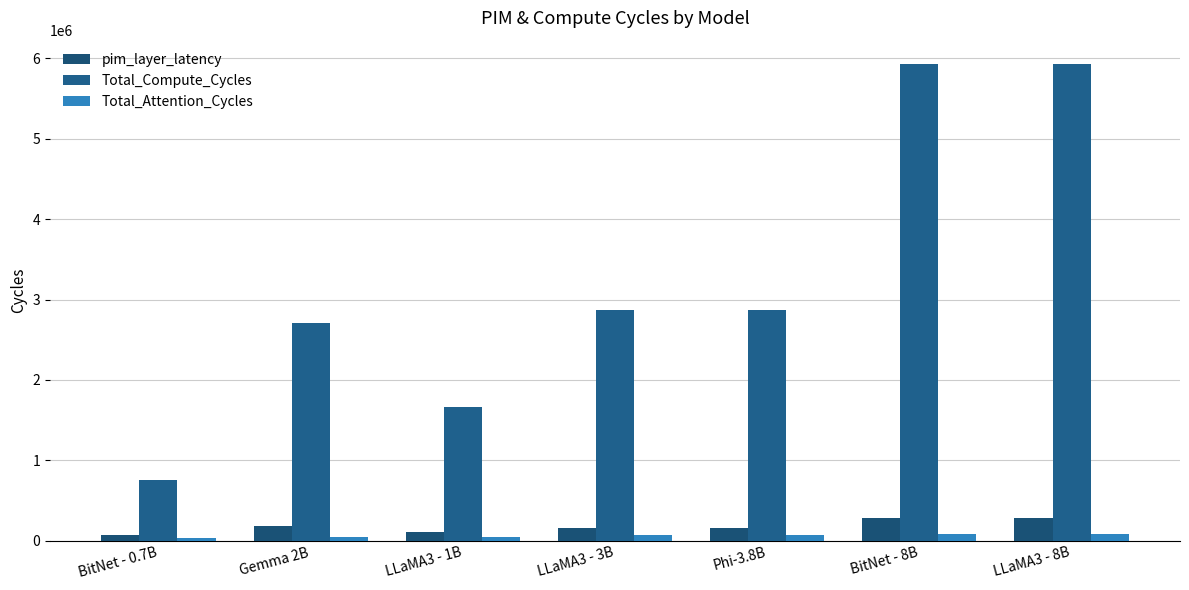

What is the minimum value for Total_Attention_Cycles?

39408